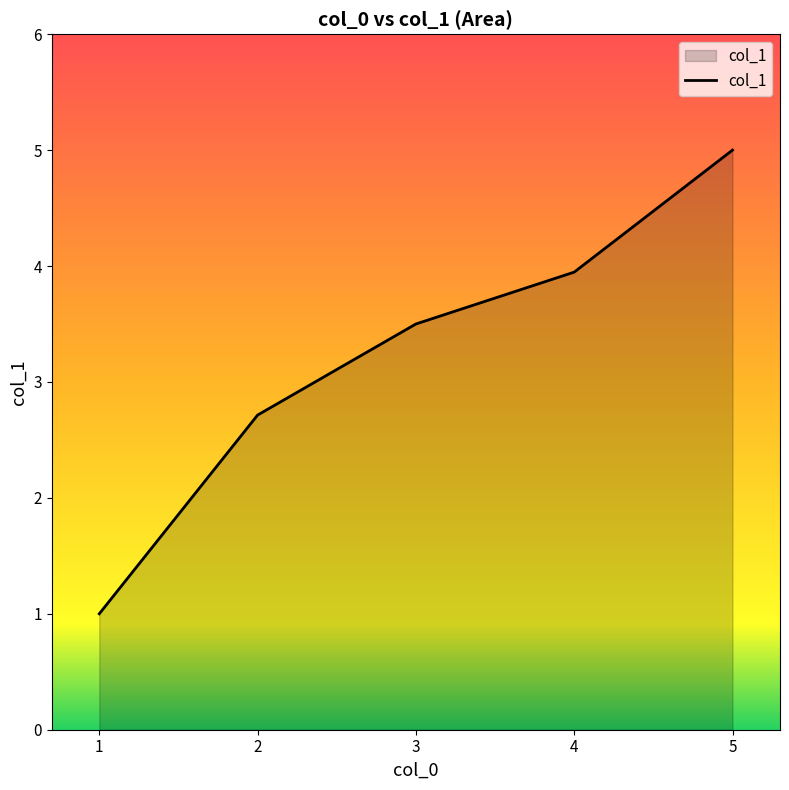

Count the number of data series in this chart.

1